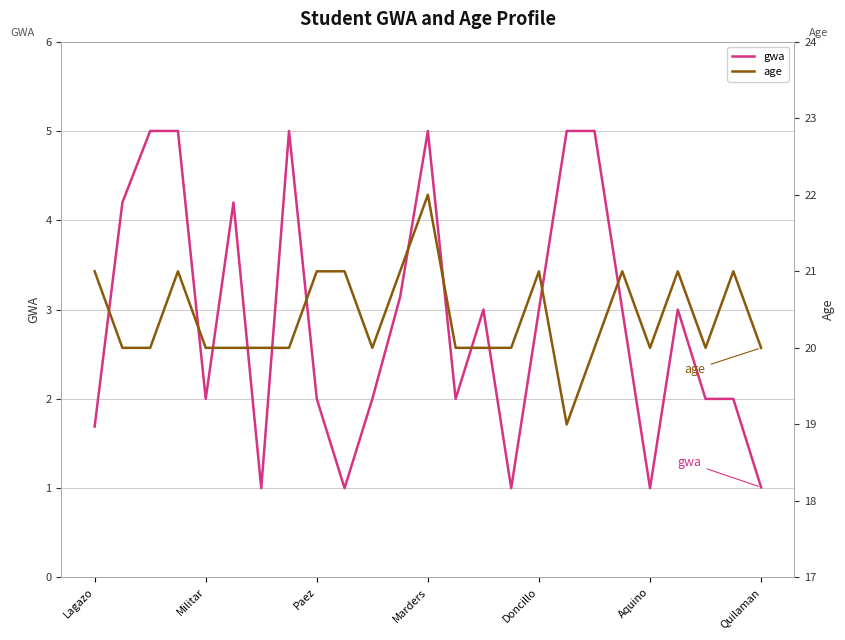

The value of gwa at Marders is 3.0. True or false?

False